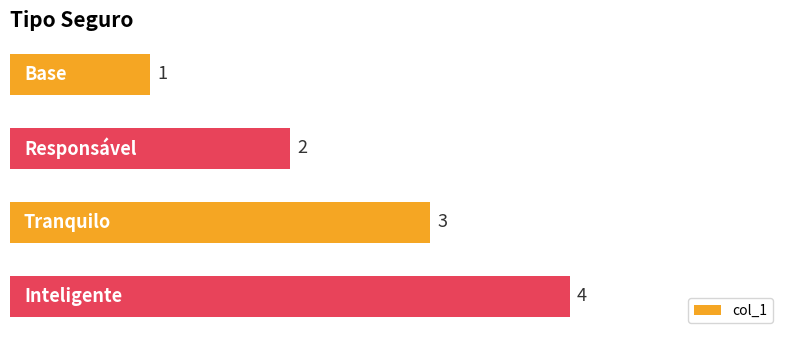

How many values are between 2 and 4?

3